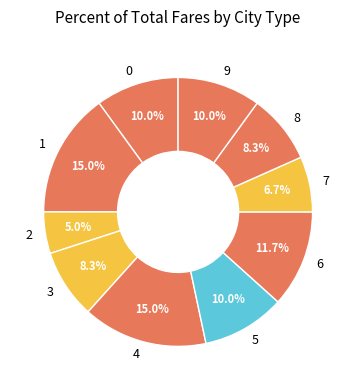

How many segments does this pie chart have?

10